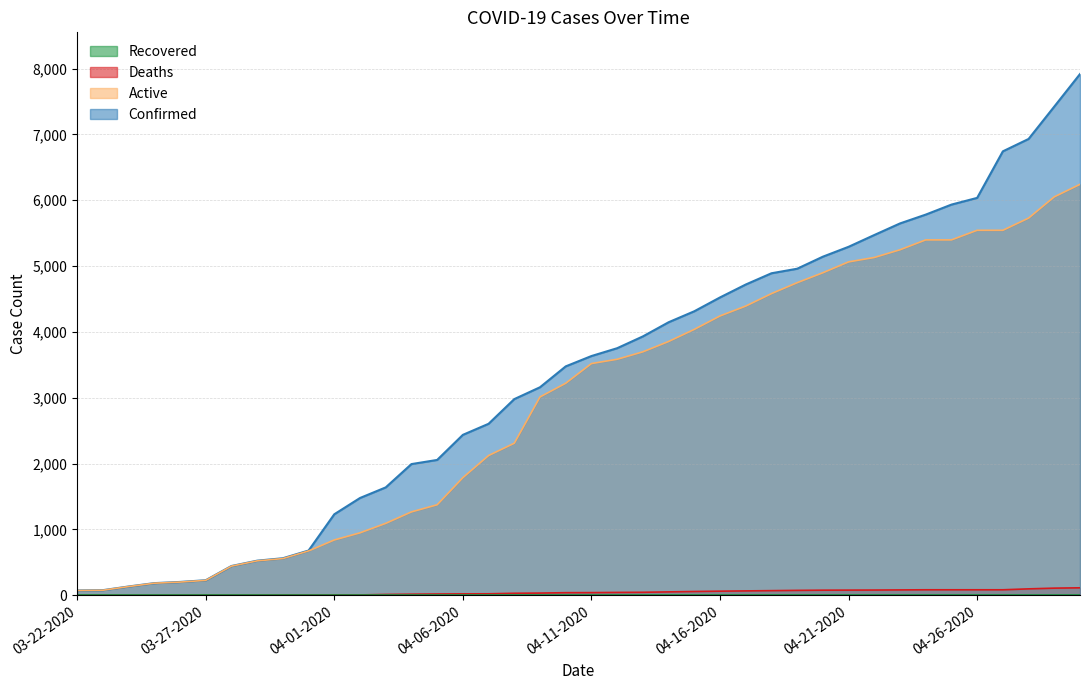

What is the difference between the maximum and minimum values in the Deaths series?

113